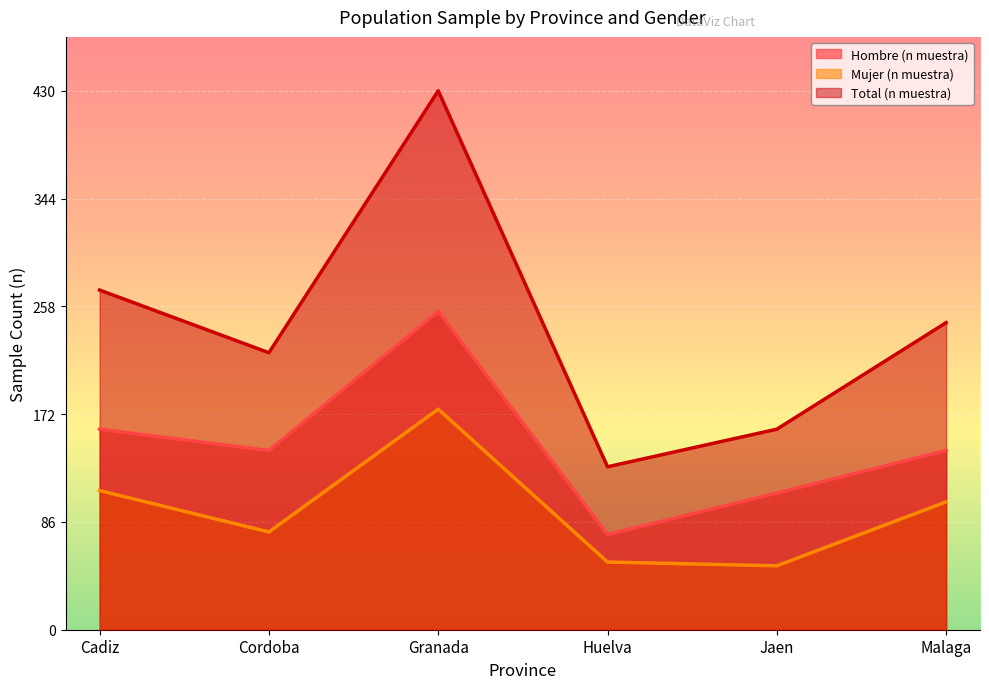

At which label is Hombre (n muestra) closest to 165?

Cadiz